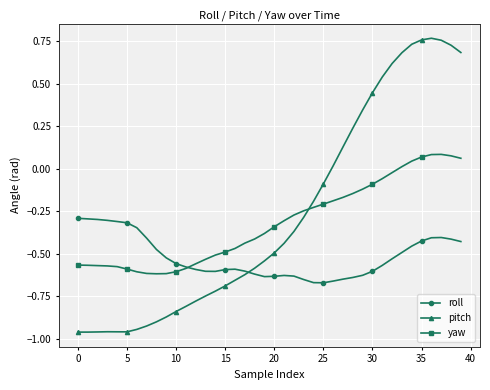

True or false: pitch has more than 0 points higher than both neighbors.

True